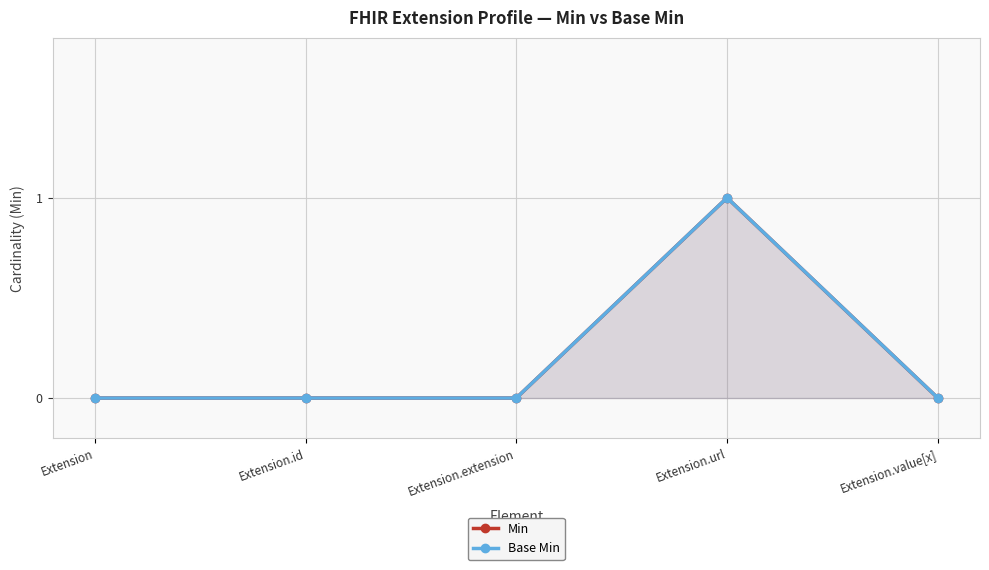

Rank the categories by Base Min value from lowest to highest.

Extension, Extension.id, Extension.extension, Extension.value[x], Extension.url